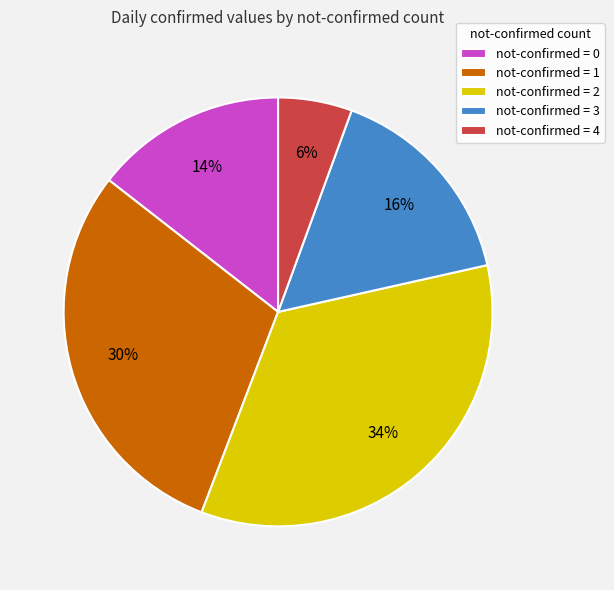

Between not-confirmed = 0 and not-confirmed = 1, which is larger?

not-confirmed = 1